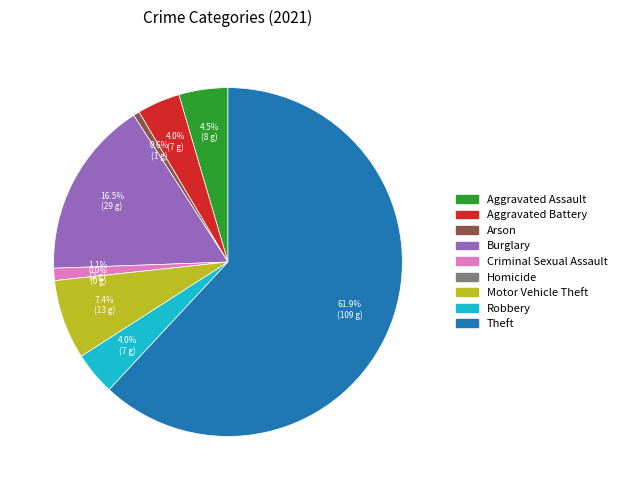

Does Arson account for over 50% of the chart?

No